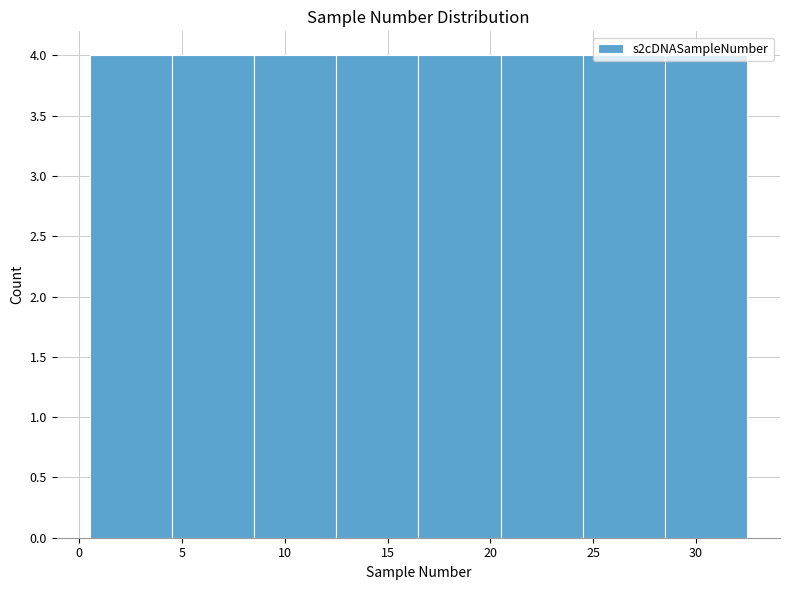

Reading left to right, list every bar in this chart as the range it spans on the x-axis followed by its height. The values are not printed on the chart, so give them approximately, as read against the axis.

0.5 to 4.5: 4
4.5 to 8.5: 4
8.5 to 12.5: 4
12.5 to 16.5: 4
16.5 to 20.5: 4
20.5 to 24.5: 4
24.5 to 28.5: 4
28.5 to 32.5: 4